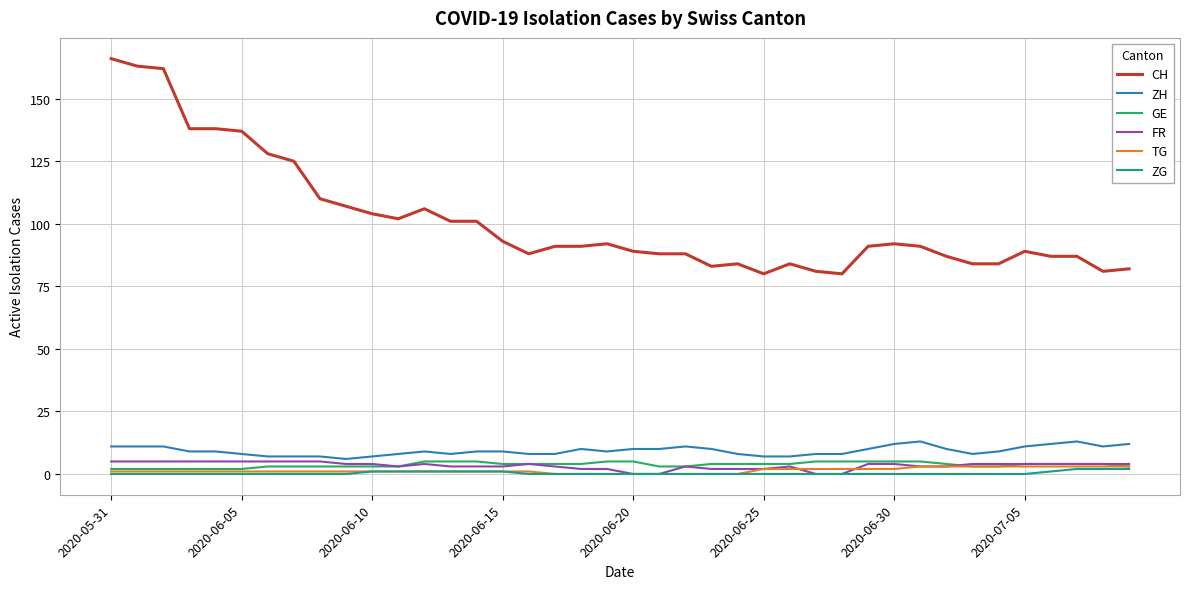

Count the GE values in the range 3 to 5.

34